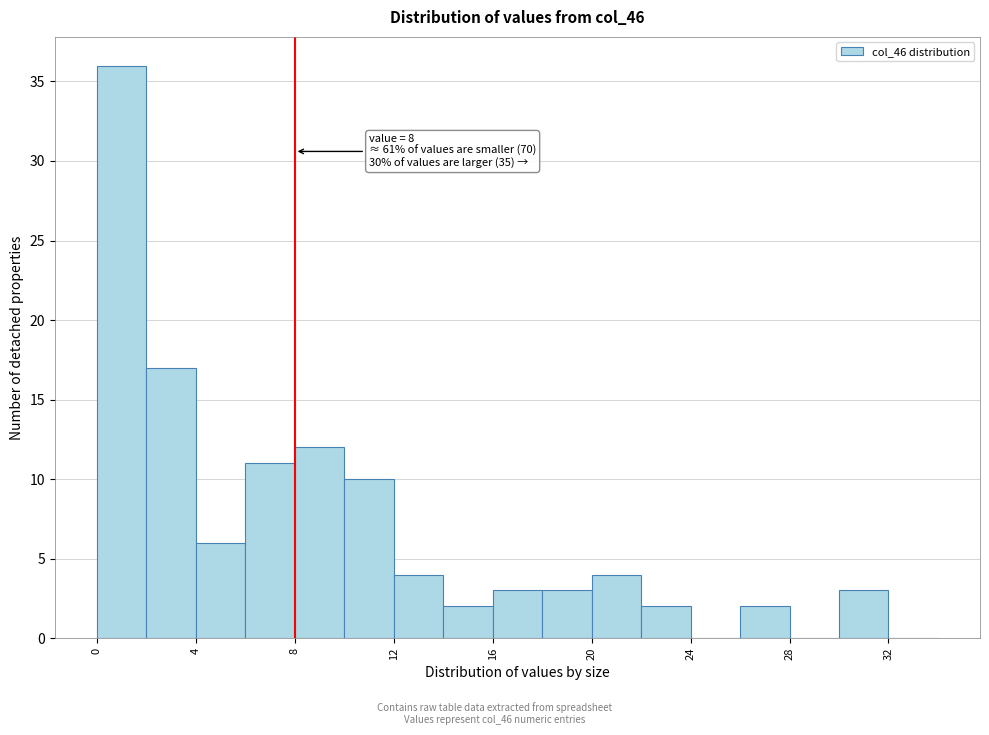

Over which range of the x-axis is the bar tallest?

0 to 2